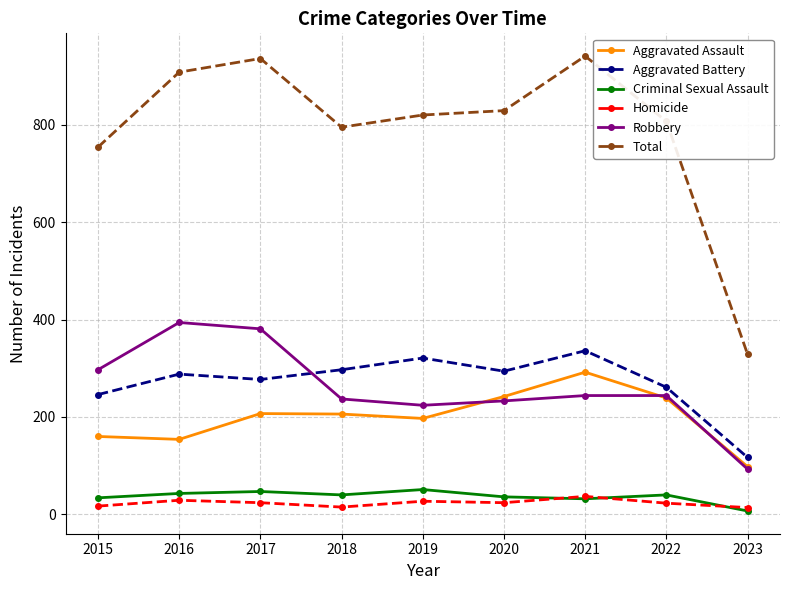

What is the total value across all series at 2015?

1508